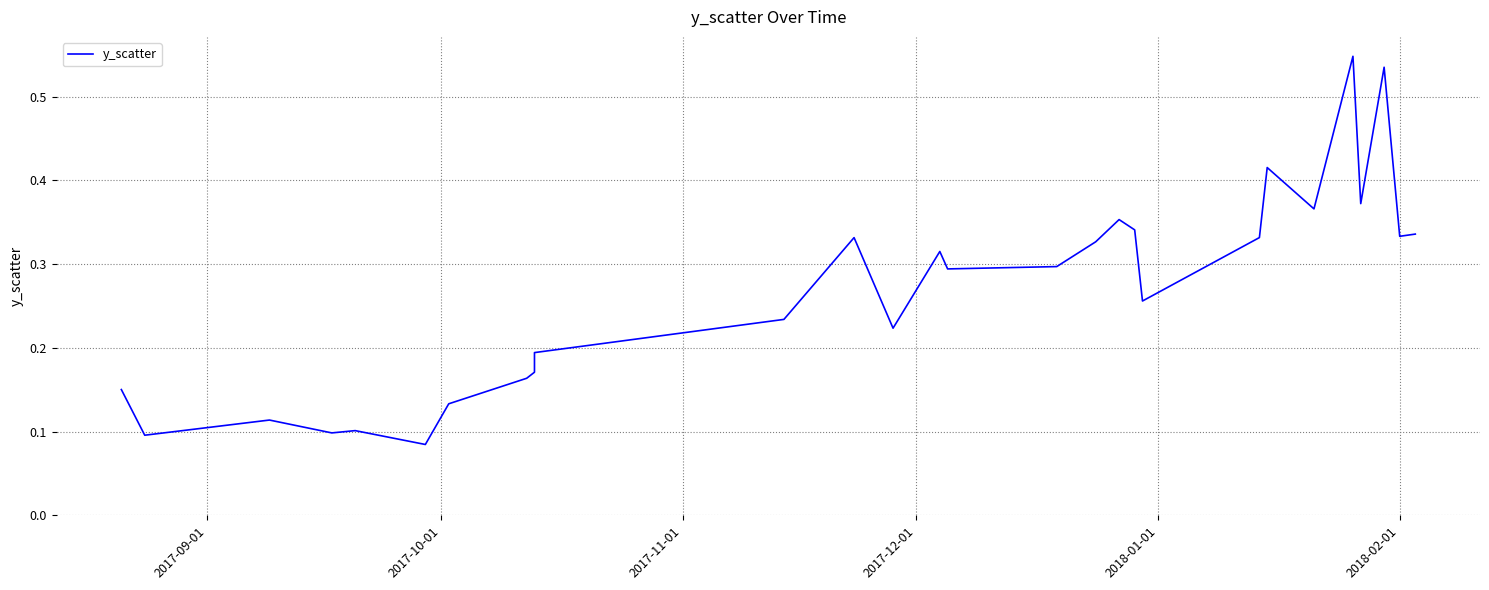

The value at 2018-01-01 is 0.2. True or false?

False